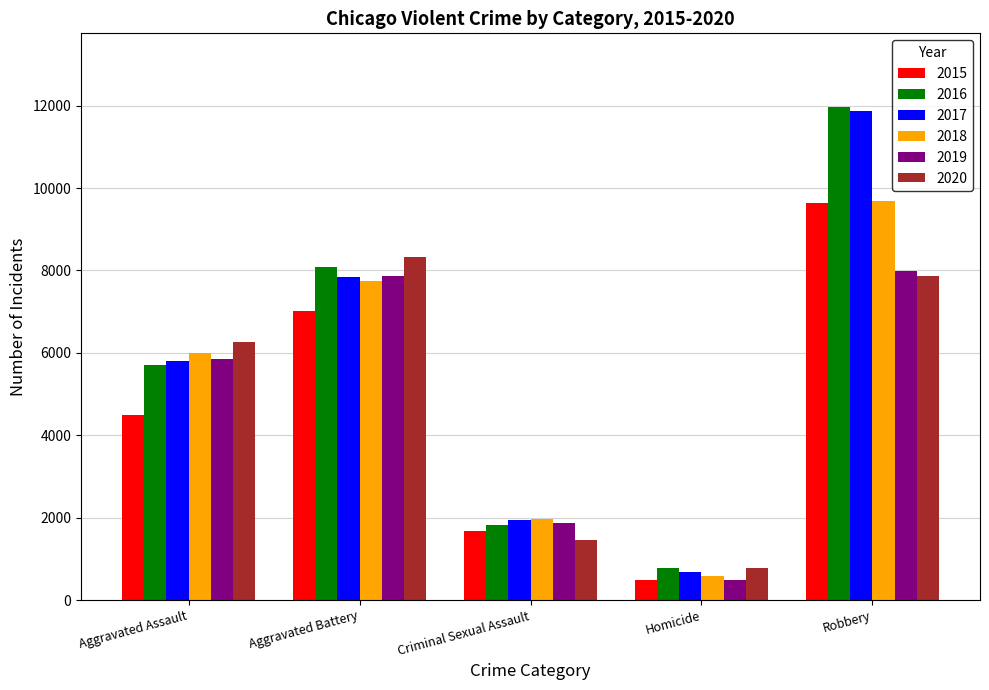

Reading left to right, what are all the values shown in this chart?

2015: Aggravated Assault=4480	Aggravated Battery=7018	Criminal Sexual Assault=1668	Homicide=496	Robbery=9638
2016: Aggravated Assault=5712	Aggravated Battery=8085	Criminal Sexual Assault=1816	Homicide=786	Robbery=11960
2017: Aggravated Assault=5793	Aggravated Battery=7845	Criminal Sexual Assault=1940	Homicide=672	Robbery=11880
2018: Aggravated Assault=6001	Aggravated Battery=7734	Criminal Sexual Assault=1976	Homicide=589	Robbery=9679
2019: Aggravated Assault=5840	Aggravated Battery=7857	Criminal Sexual Assault=1875	Homicide=498	Robbery=7994
2020: Aggravated Assault=6263	Aggravated Battery=8319	Criminal Sexual Assault=1450	Homicide=787	Robbery=7856